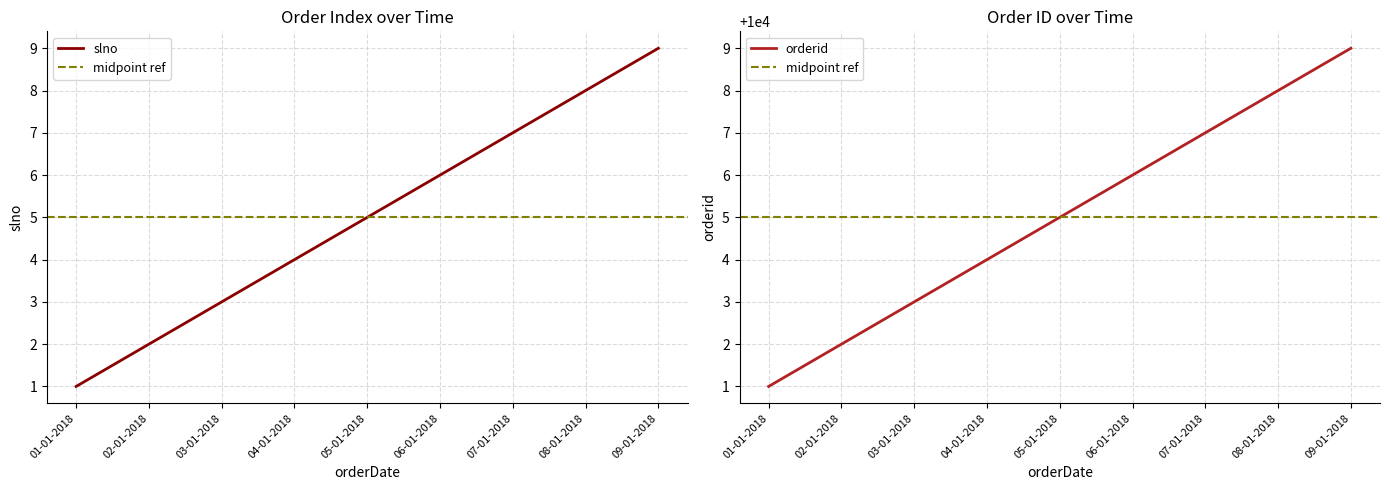

Where is slno nearest to the value 5?

05-01-2018